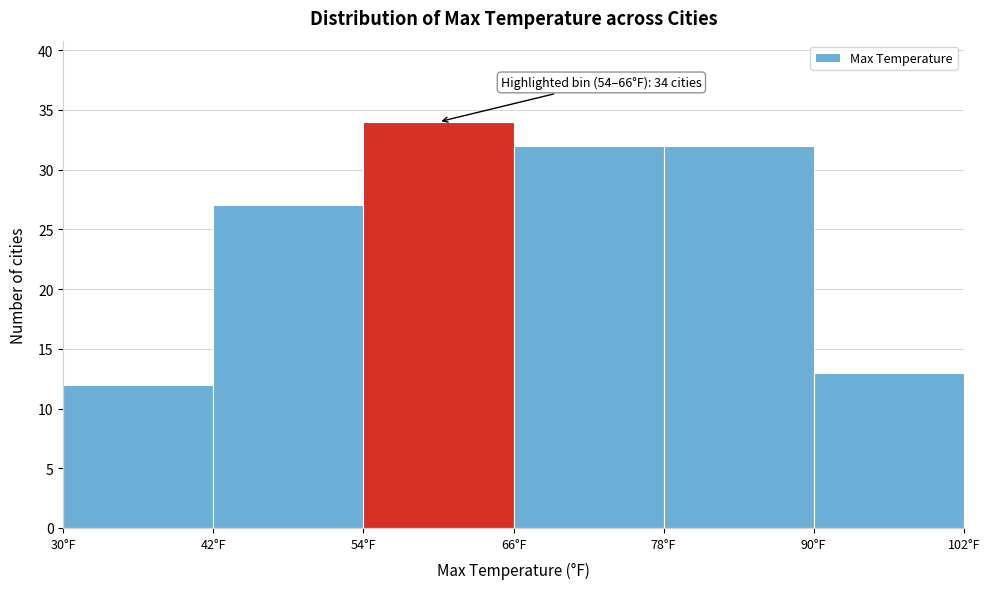

Which range on the x-axis has the tallest bar?

54 to 66